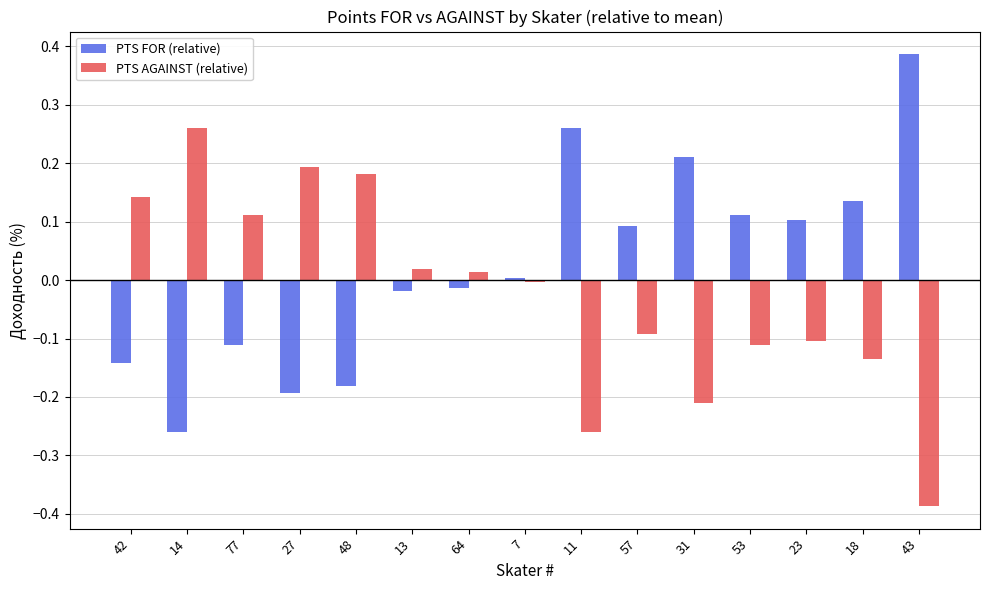

Rank the series by their average value, from highest to lowest.

PTS FOR (relative), PTS AGAINST (relative)